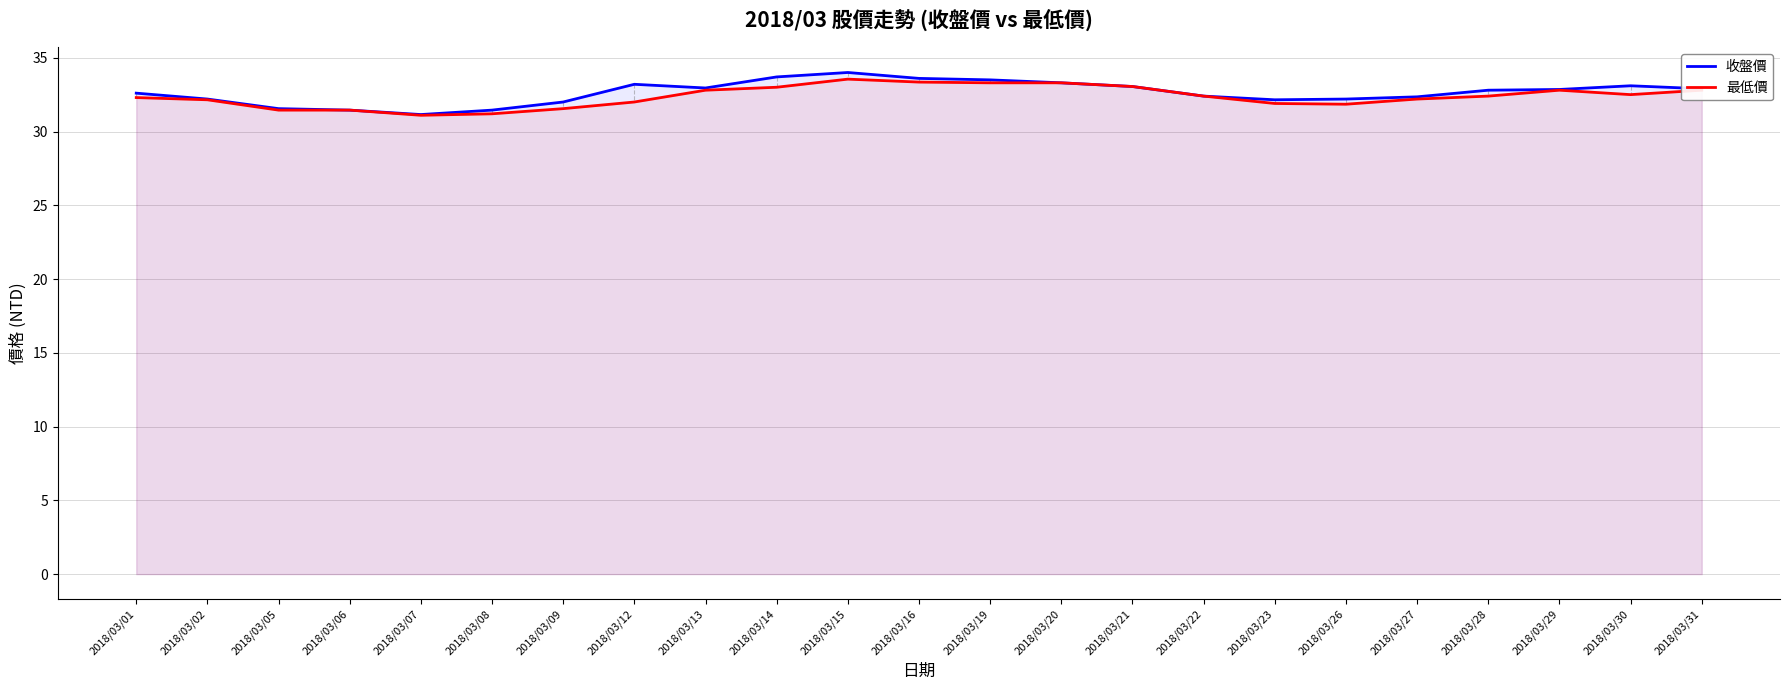

What is the difference between the 最低價 values at 2018/03/19 and 2018/03/14?

0.3